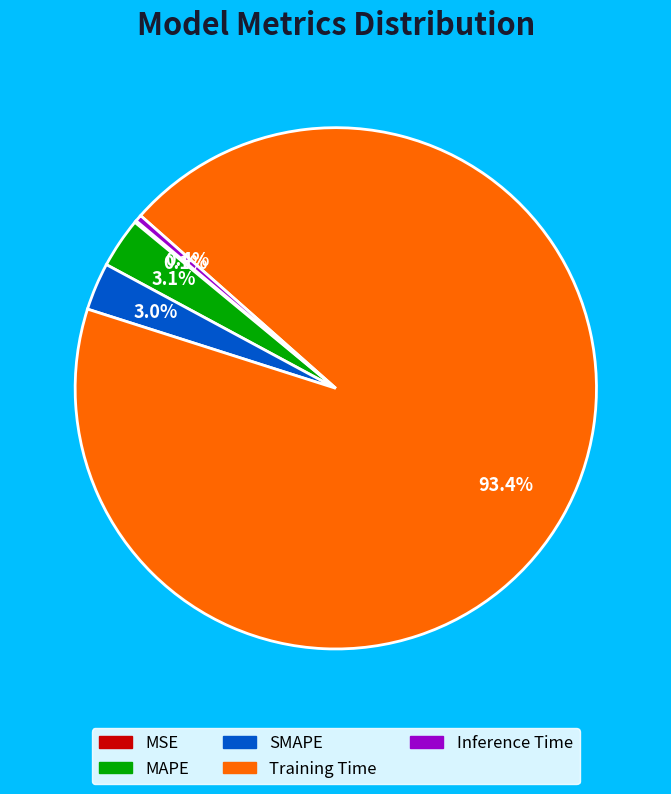

Which category has the biggest portion of the pie?

Training Time